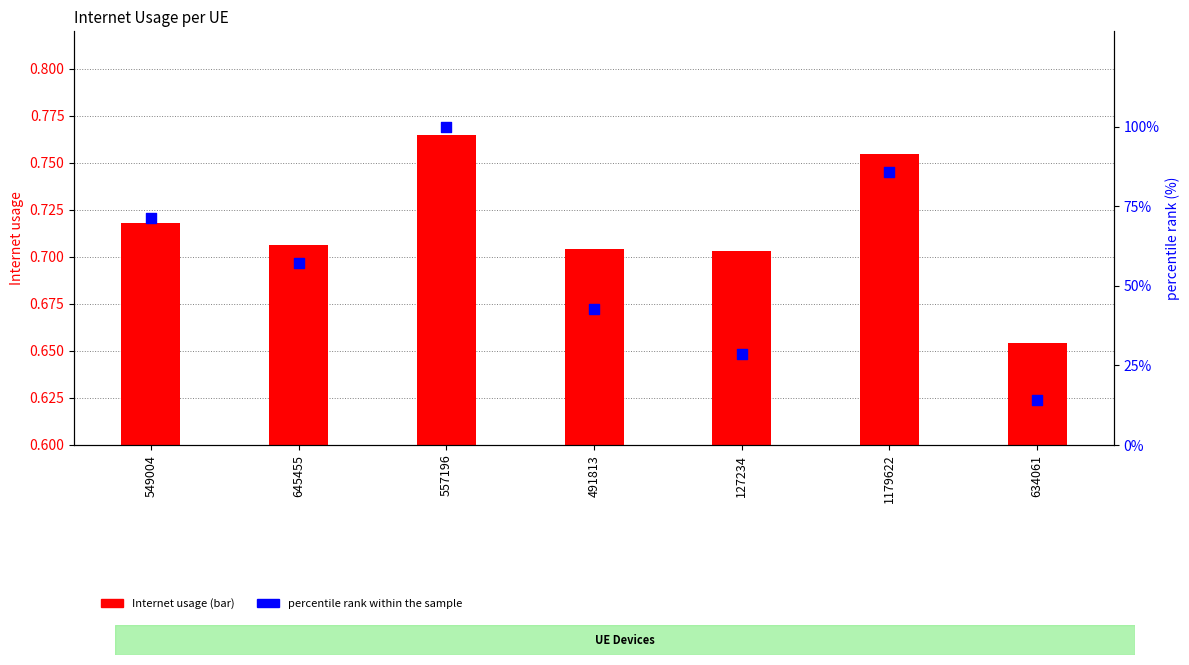

What are all the series names shown in the legend?

Internet usage, percentile rank within the sample